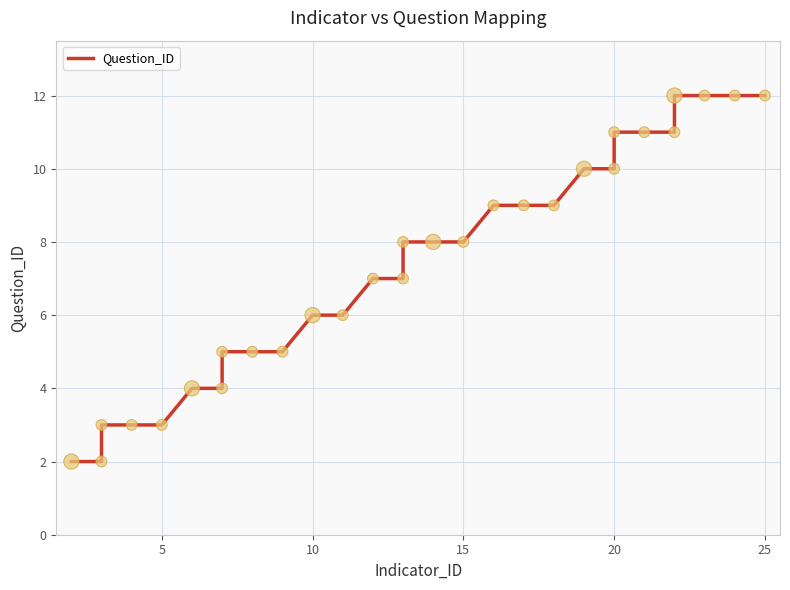

What is the change in value from 0 to 16?

+6